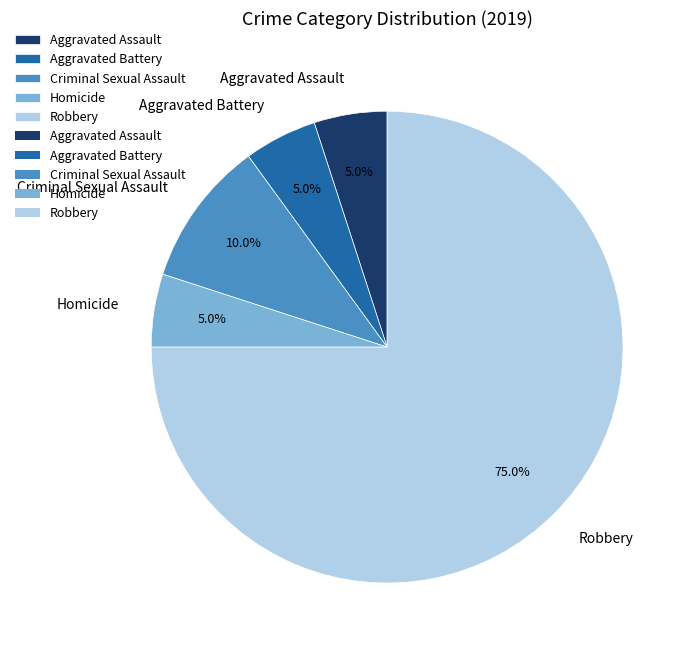

Which has a higher value, Robbery or Aggravated Battery?

Robbery